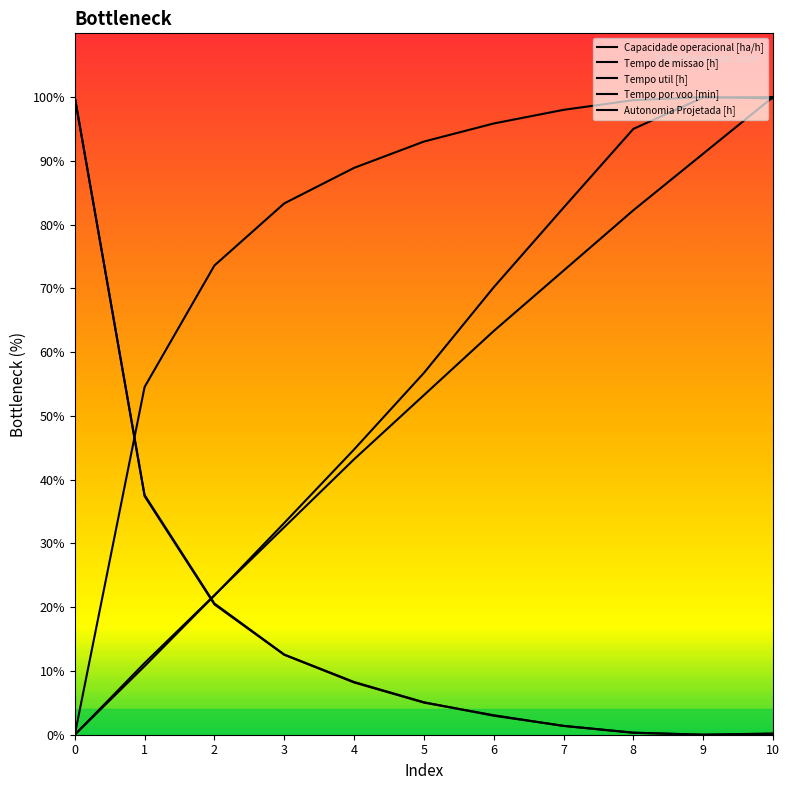

What is the difference between the maximum and second lowest values in the Capacidade operacional [ha/h] series?

45.5